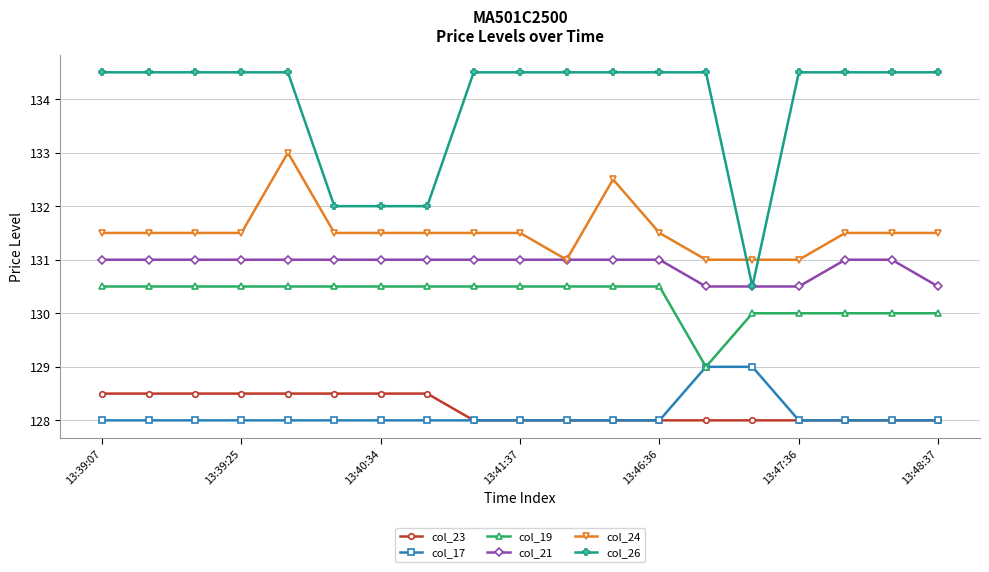

True or false: col_24 has more than 1 points higher than both neighbors.

True